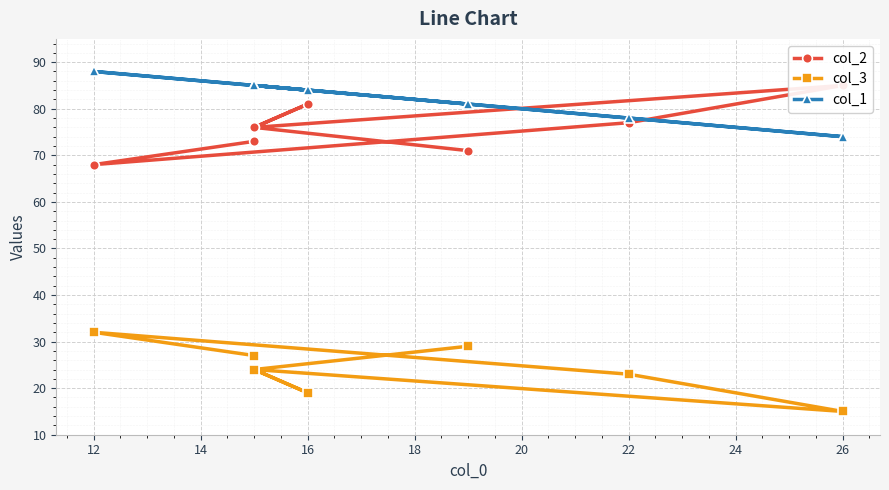

Is this an area chart (filled region under the line)?

No